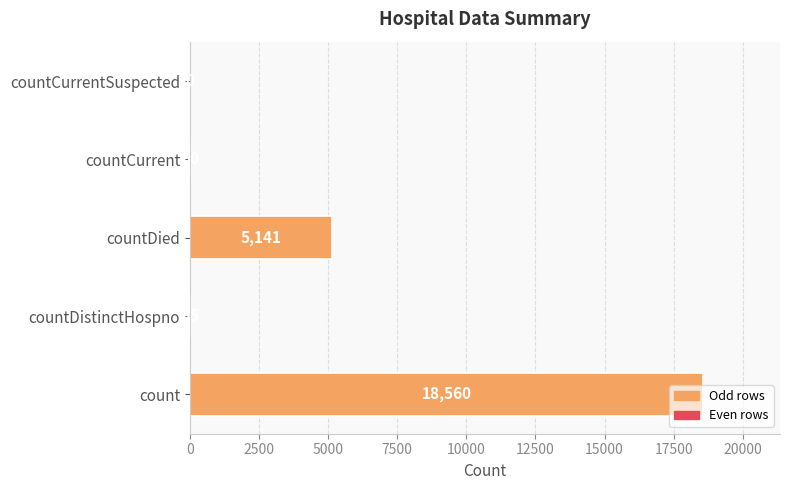

Which label corresponds to the largest value in the chart?

count